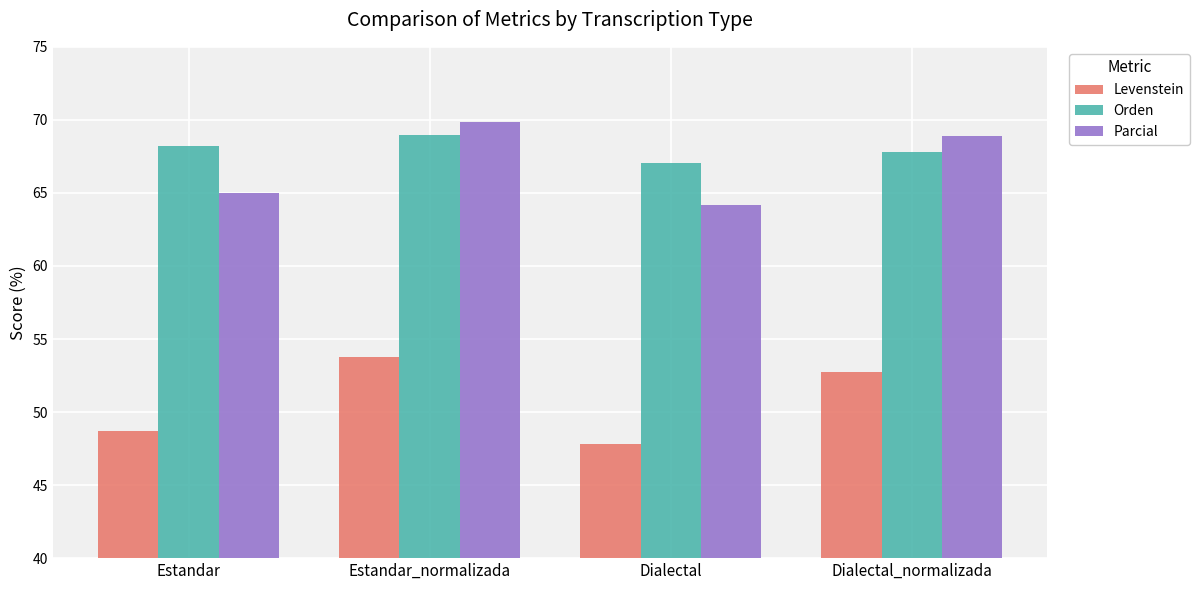

What is the value of the Levenstein bar at the 2nd from the left?

53.8